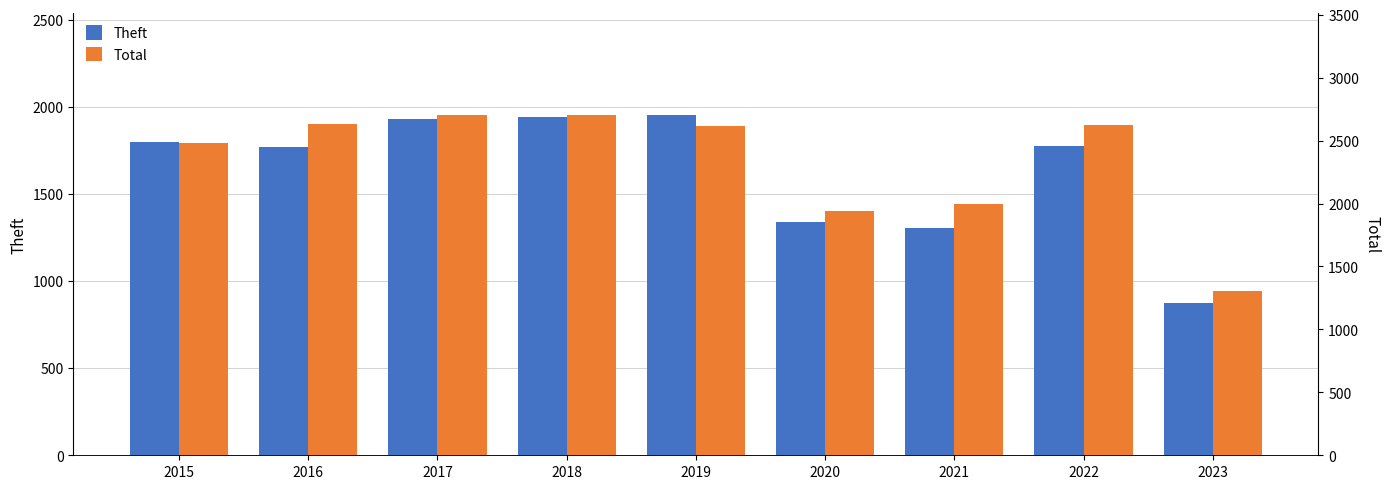

Reading left to right, list all the values displayed in this chart.

Theft: 2015=1799	2016=1772	2017=1931	2018=1942	2019=1954	2020=1340	2021=1303	2022=1773	2023=876
Total: 2015=2478	2016=2635	2017=2704	2018=2704	2019=2615	2020=1939	2021=1997	2022=2622	2023=1302